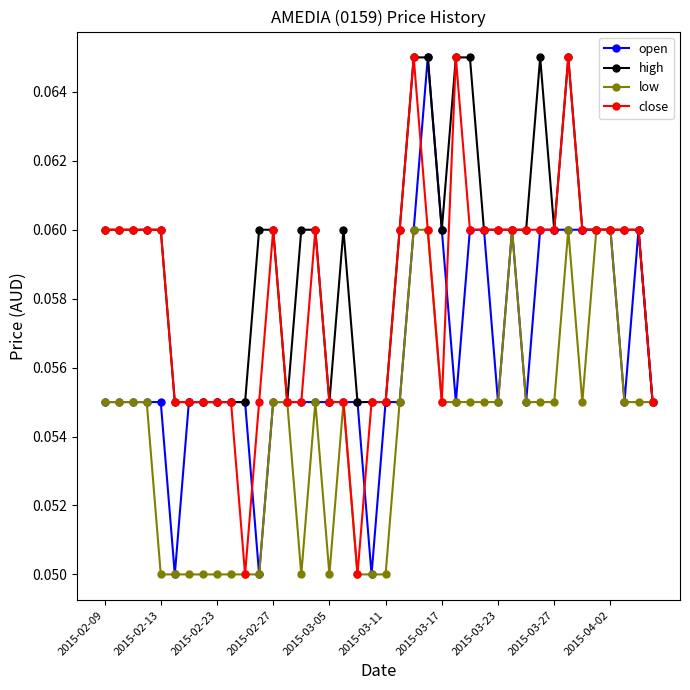

True or false: low has more than 1 points higher than both neighbors.

True